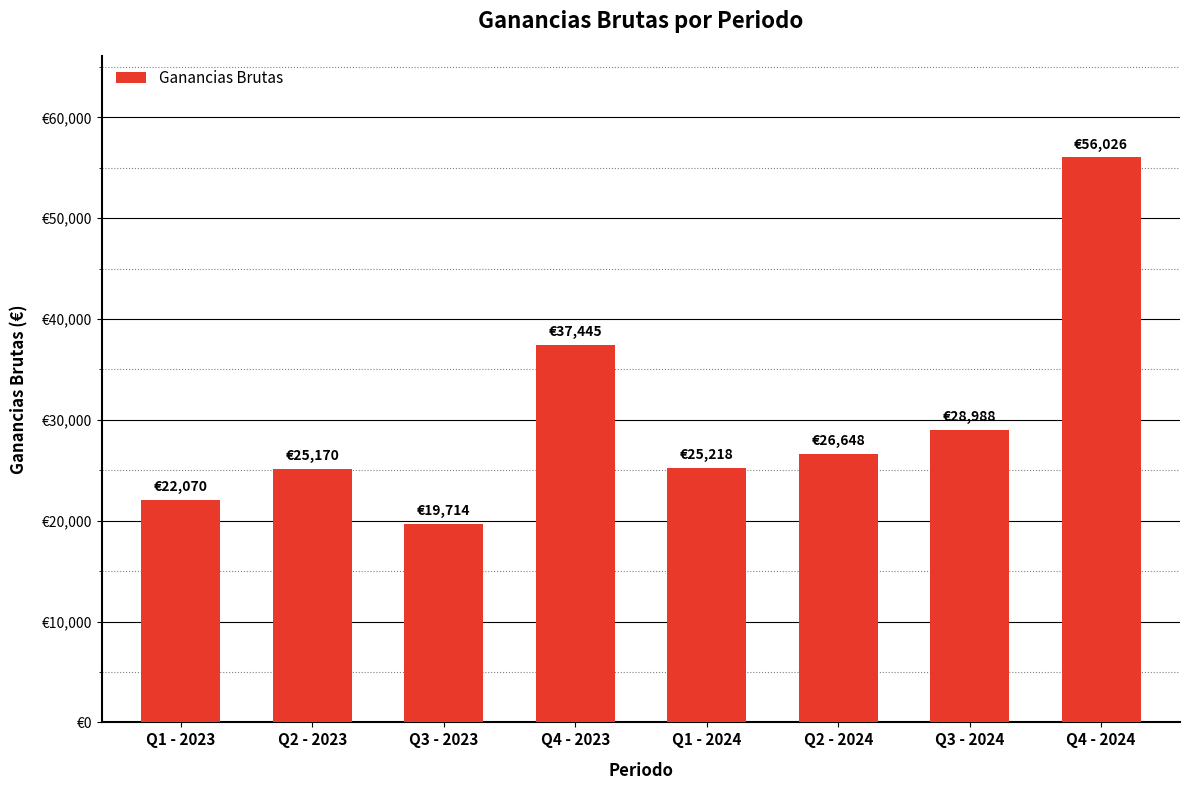

What is the minimum value shown in the chart?

19714.4